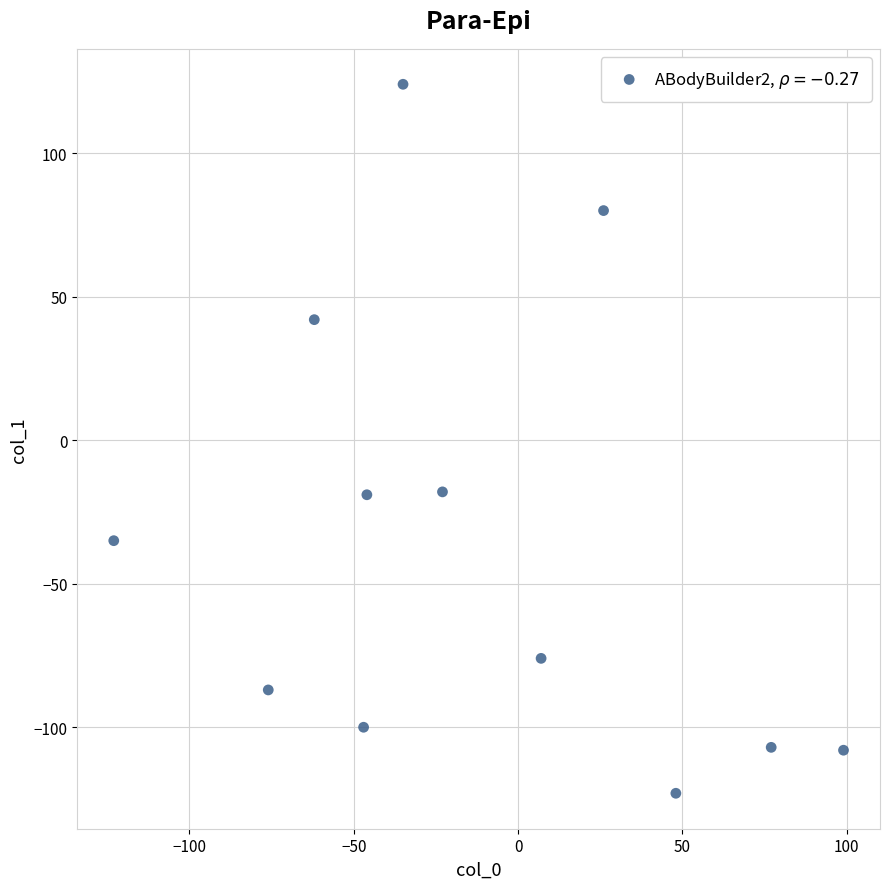

What is the range of X values (max minus min)?

222